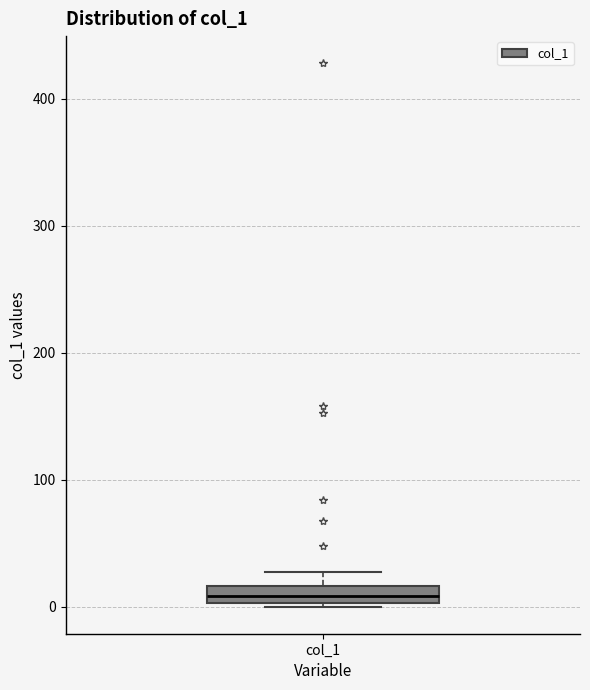

Where is the lower edge of the box for col_1 on the y-axis? The values are not printed on the chart, so give them approximately, as read against the axis.

0